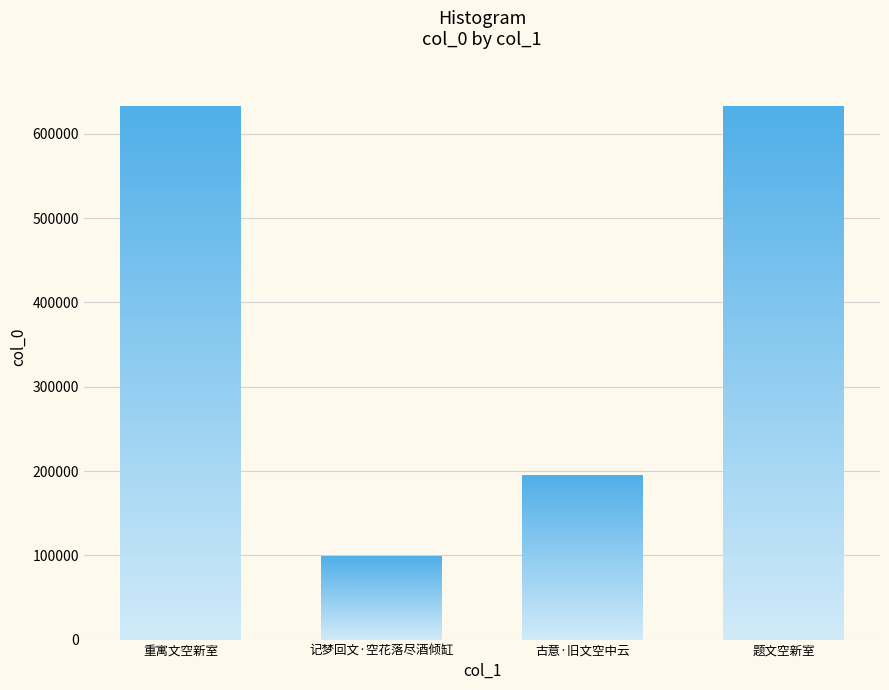

Reading left to right, transcribe all the data shown in this chart.

632629	99229	195504	632628